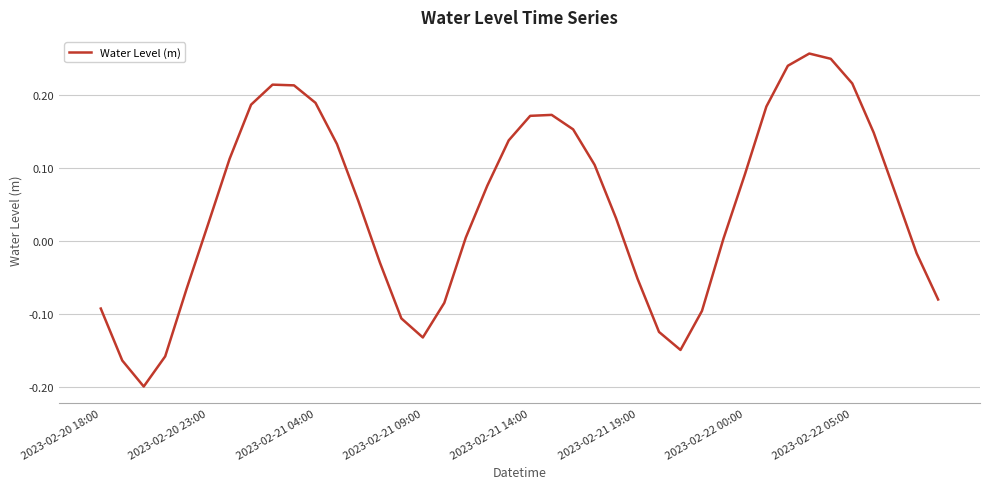

What is the difference between the second highest and second lowest values?

0.4